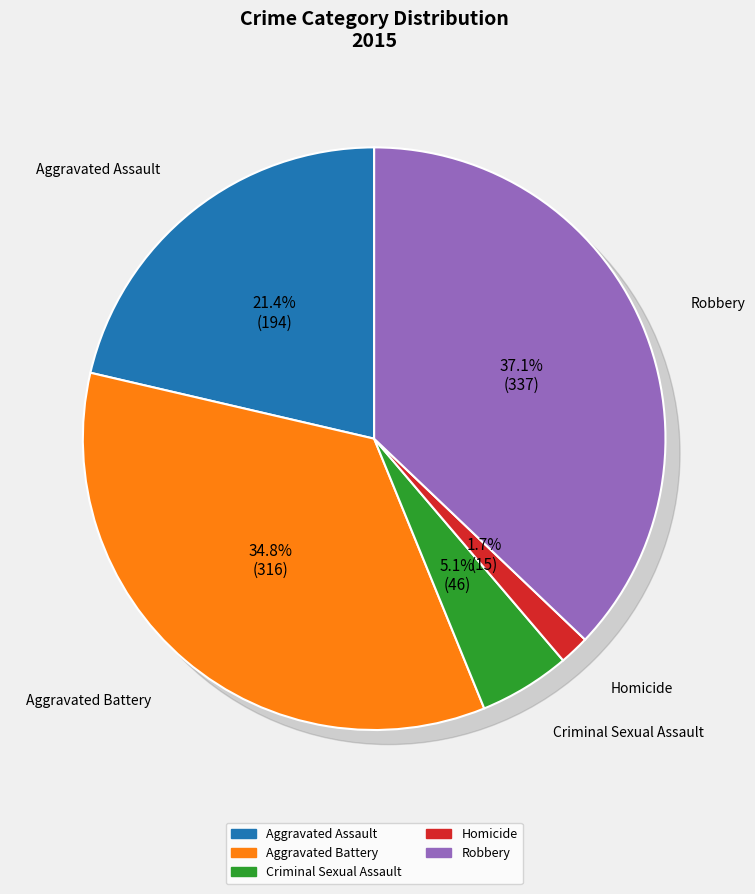

The Aggravated Assault slice represents 9% of the pie. True or false?

False